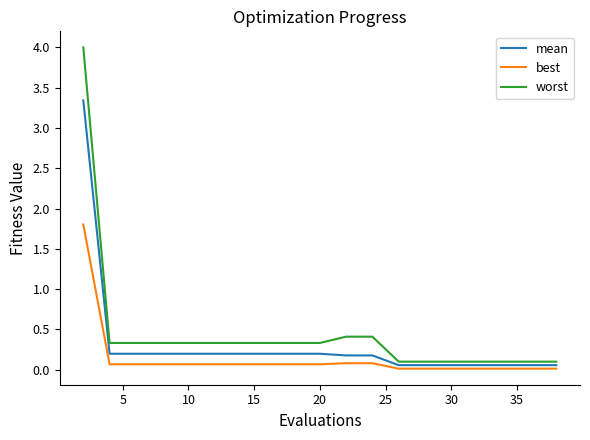

What is the maximum value for worst?

4.0